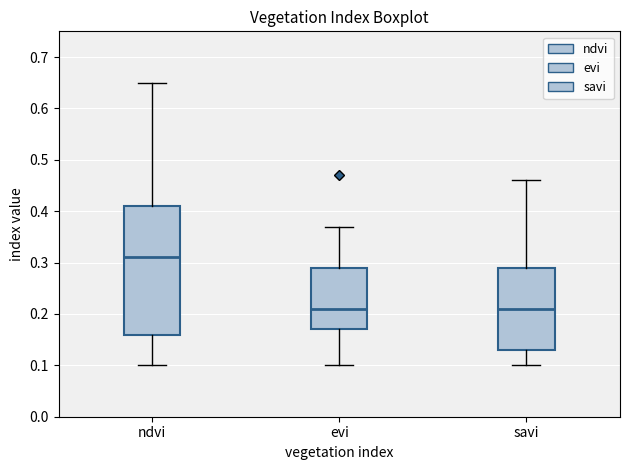

Reading left to right, transcribe this box plot: for each box, give where its median line is, the range the box spans, and where its two whiskers end, as read against the y-axis. The values are not printed on the chart, so give them approximately, as read against the axis.

ndvi: median 0.31, box 0.16 to 0.41, whiskers 0.10 to 0.65
evi: median 0.21, box 0.17 to 0.29, whiskers 0.10 to 0.37
savi: median 0.21, box 0.13 to 0.29, whiskers 0.10 to 0.46